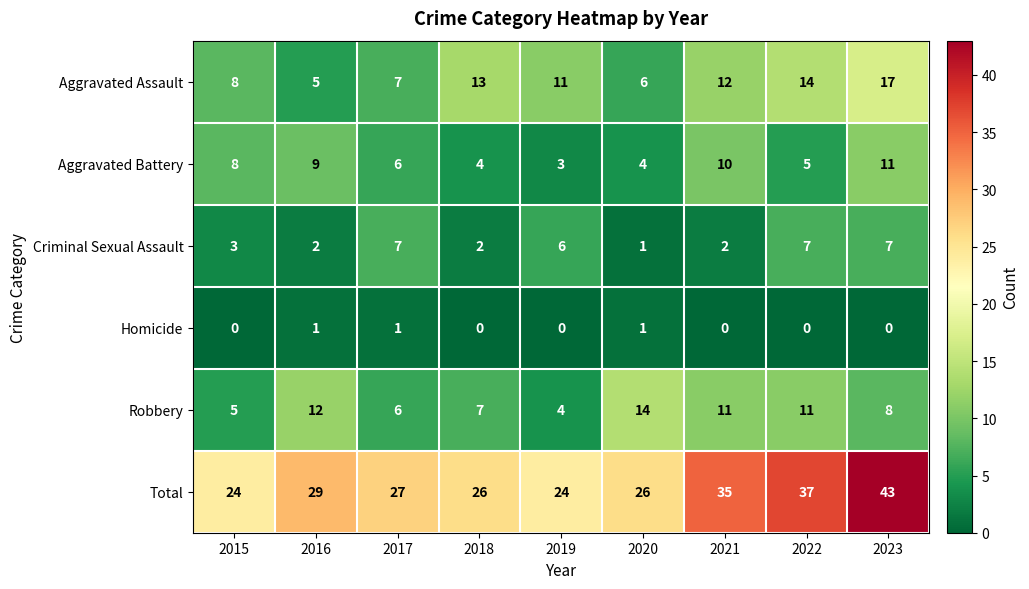

The Aggravated Assault series shows 6 at 2020. True or false?

True